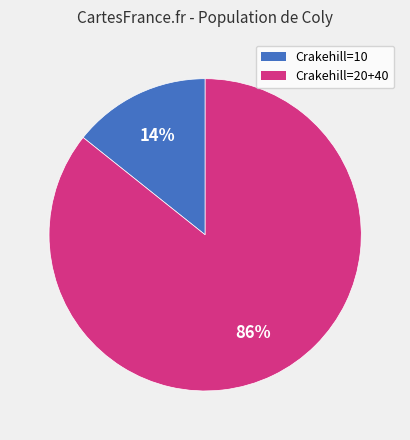

To the nearest percent, what is the average slice percentage?

50%